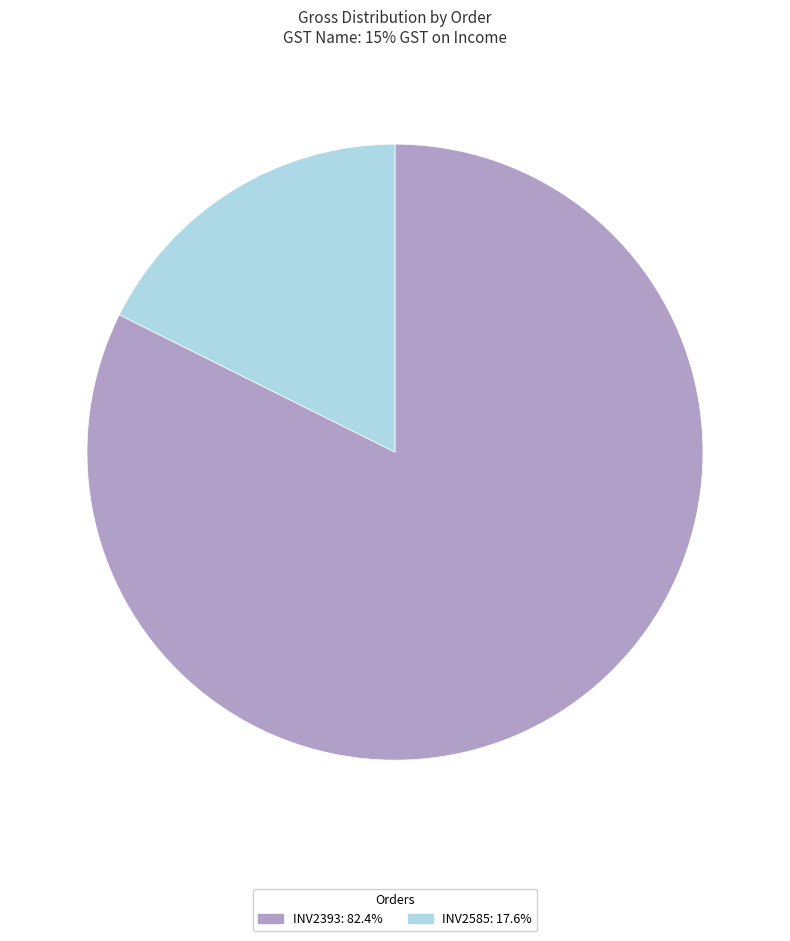

Do INV2393 and INV2585 together represent more than half of the pie?

Yes